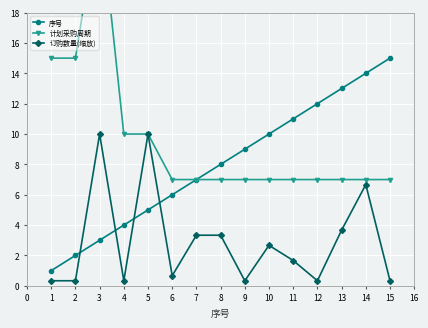

At which label is 订购数量(缩放) closest to 5?

13